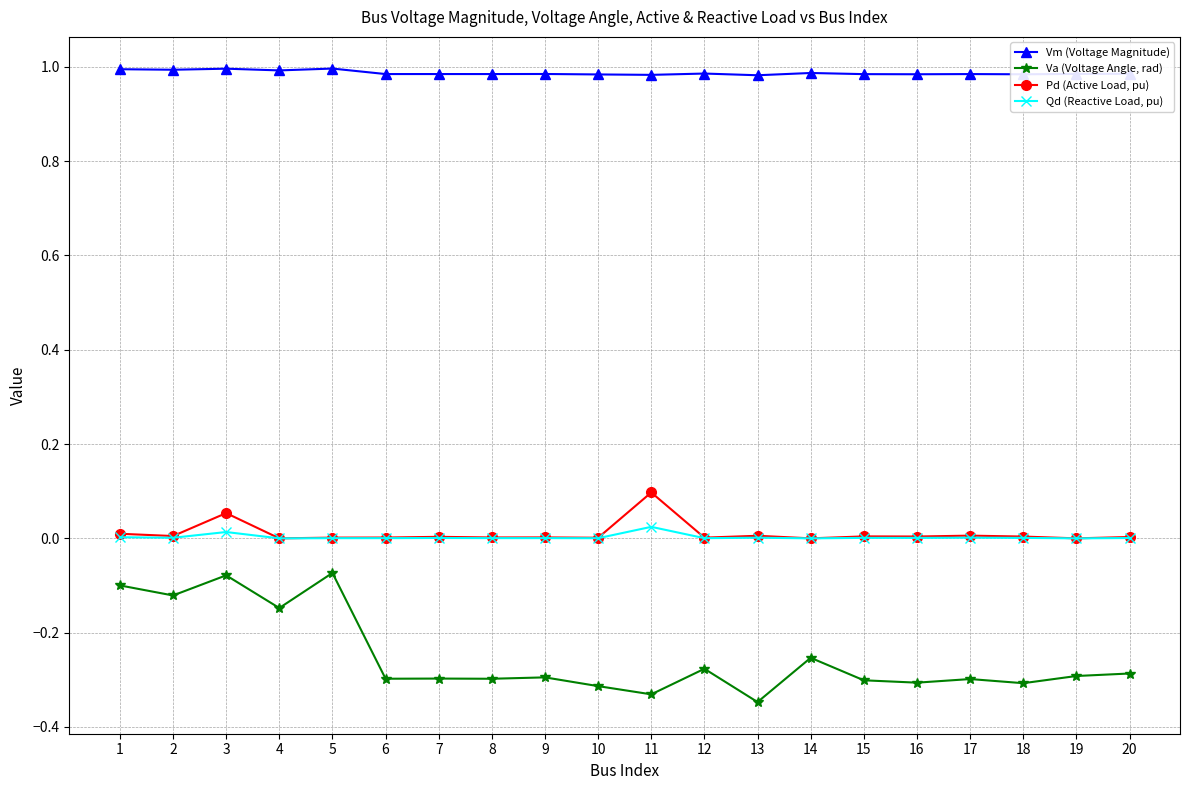

The value of Va (Voltage Angle, rad) at 8 is -0.4. True or false?

False